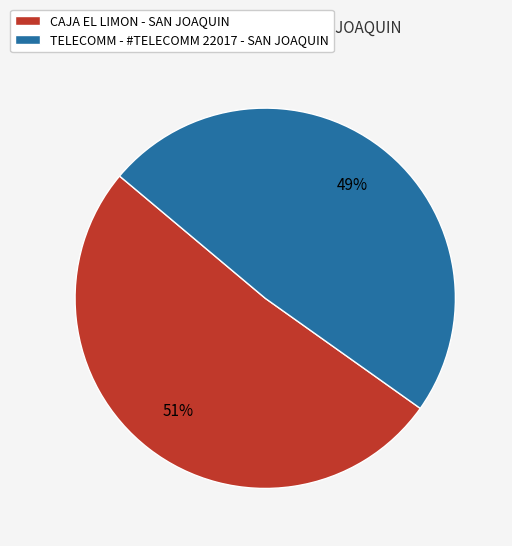

Which has a higher value, CAJA EL LIMON - SAN JOAQUIN or TELECOMM - #TELECOMM 22017 - SAN JOAQUIN?

CAJA EL LIMON - SAN JOAQUIN